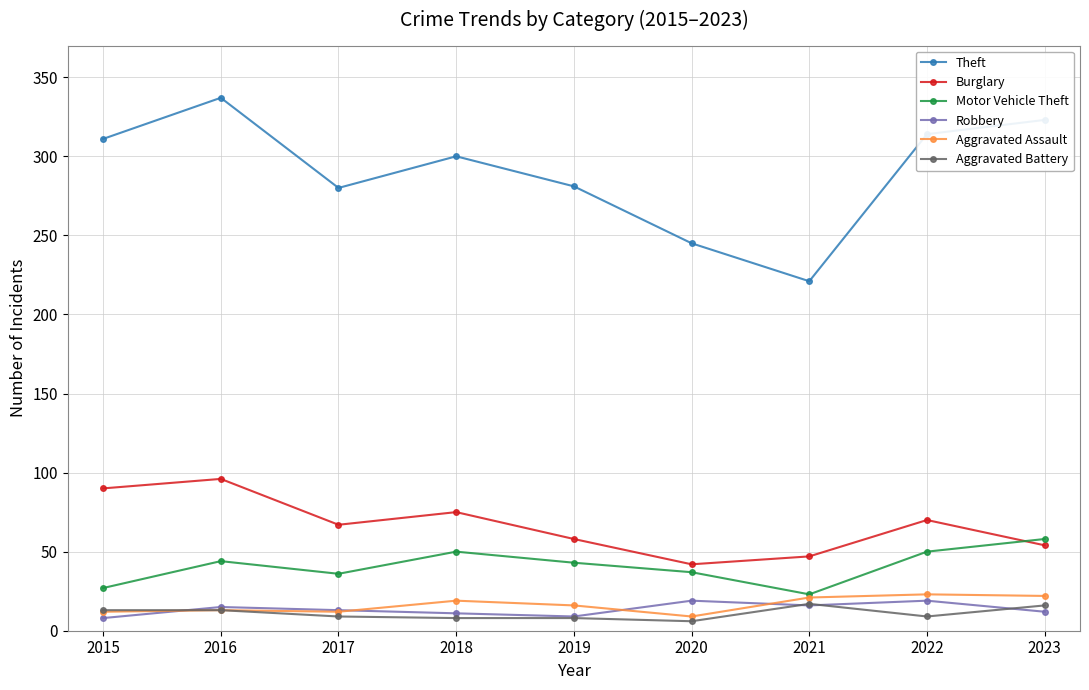

What is the spread (max minus min) of values at 2017?

271